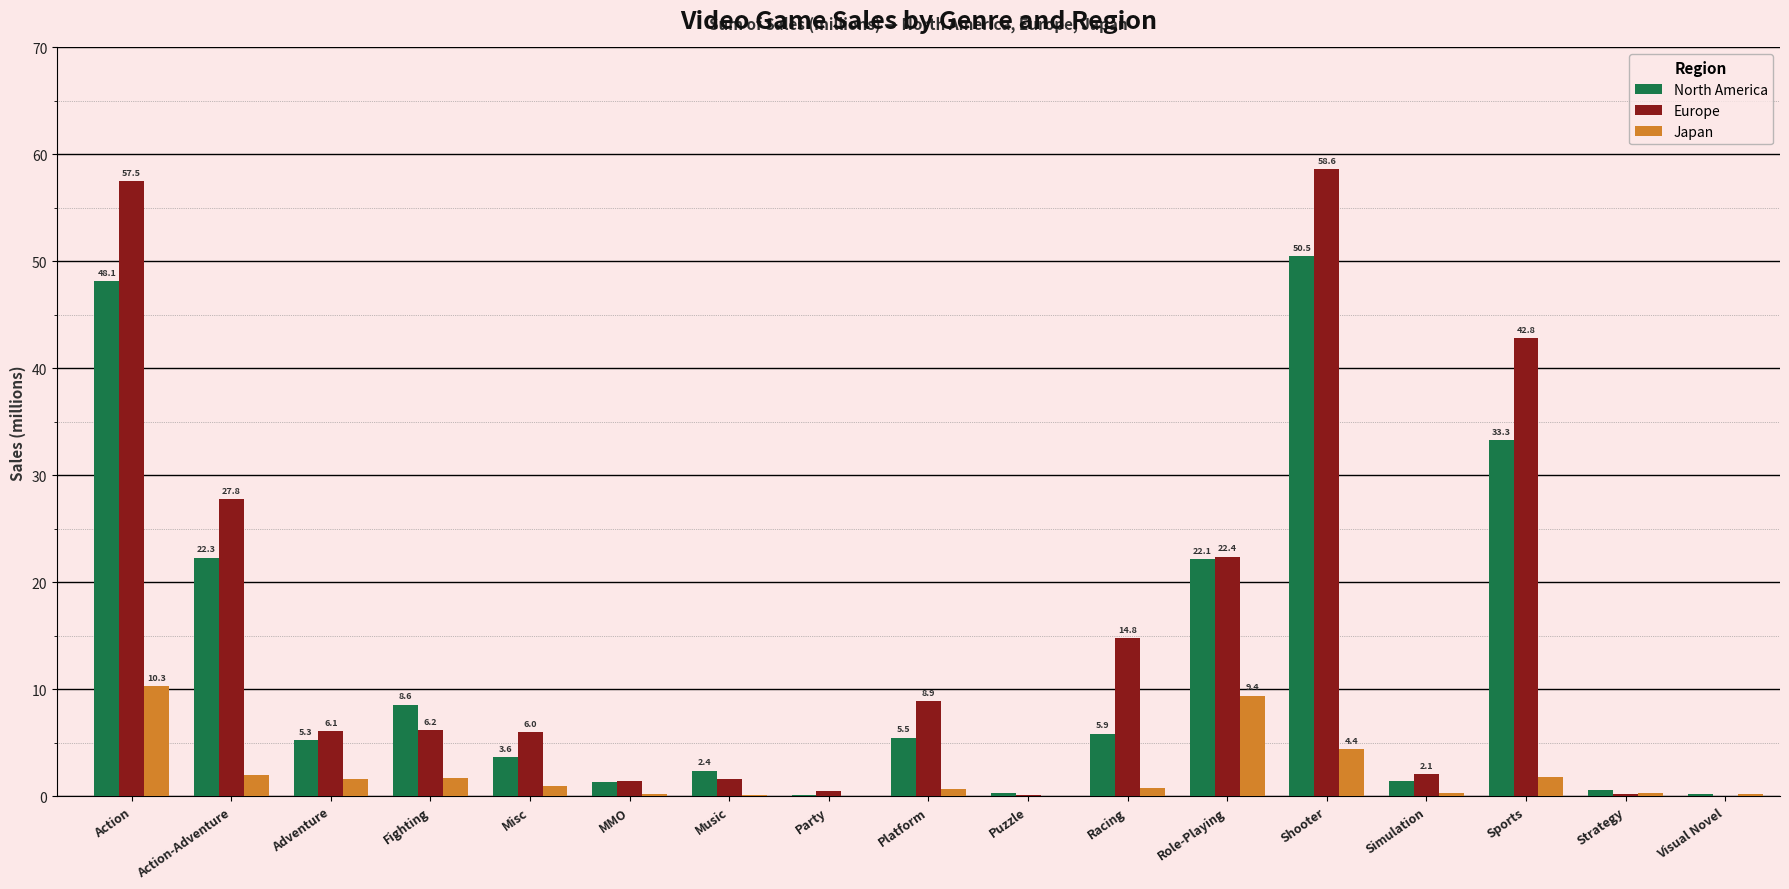

At which category is the sum across all series the highest?

Action